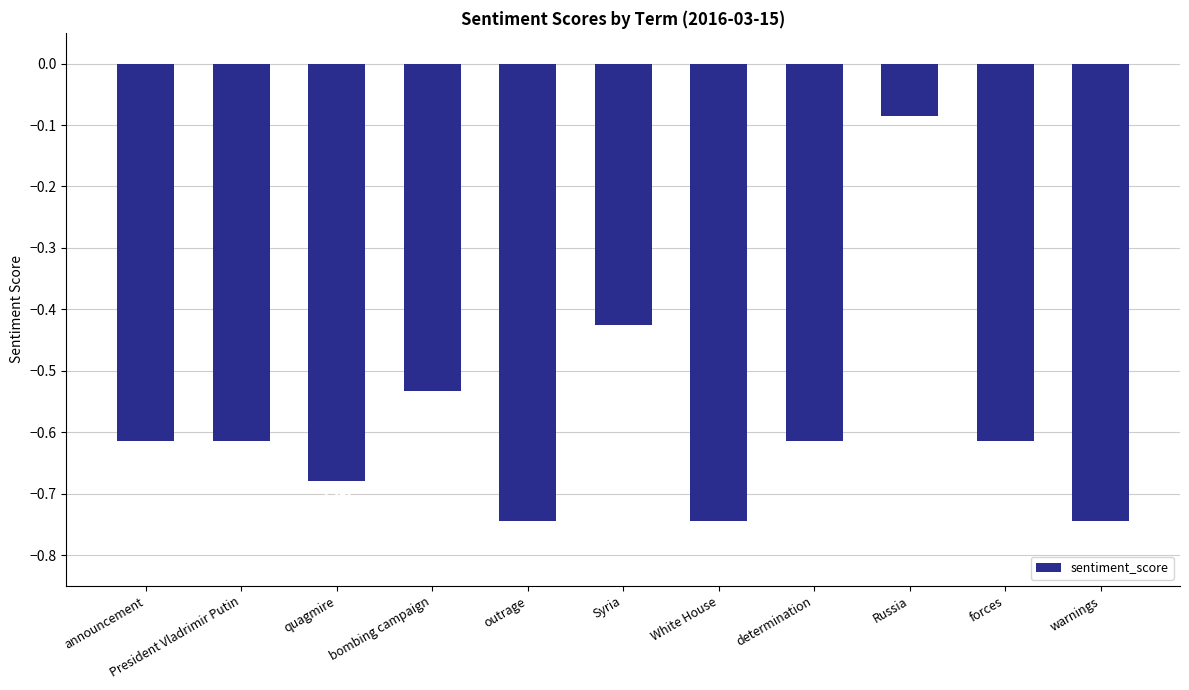

What is the label of the 7th bar from the right?

outrage